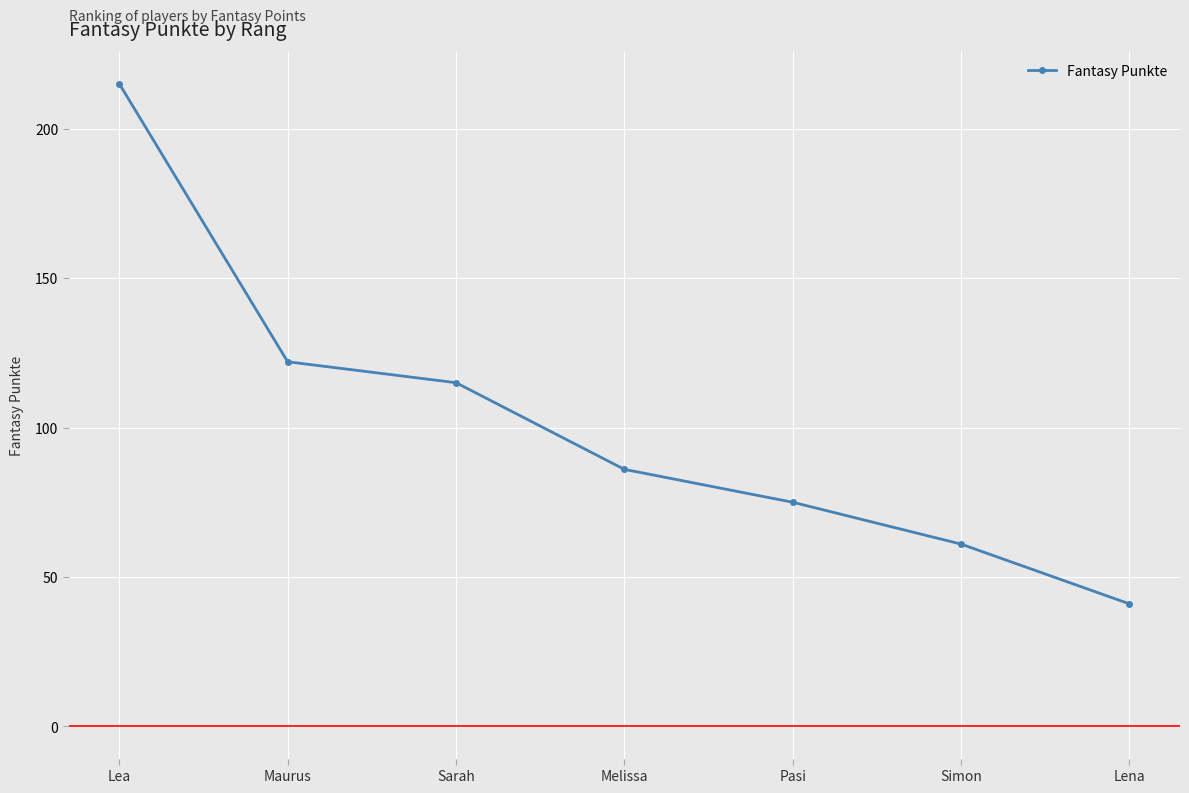

What is the label of the 5th point from the left?

Pasi